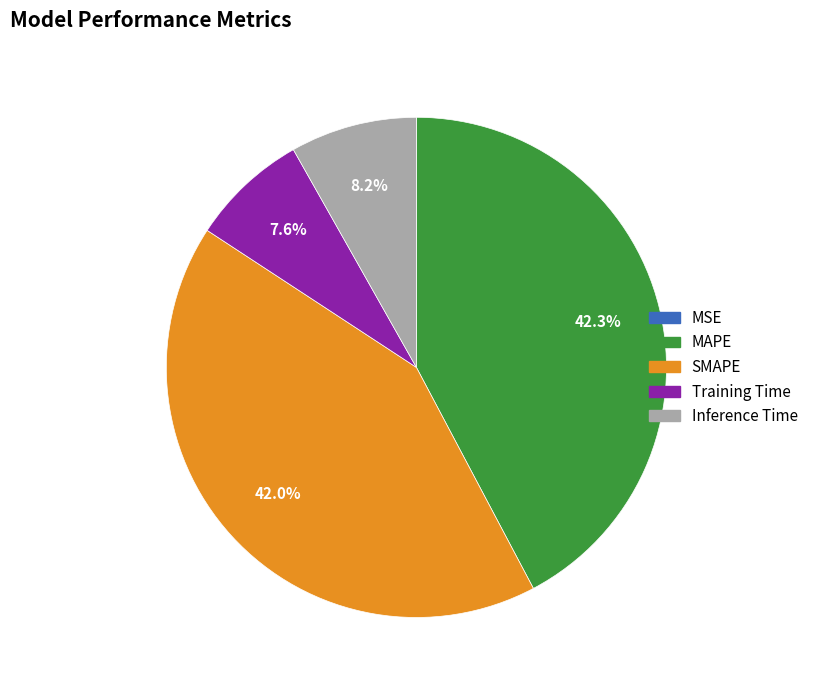

What portion of the pie excludes Training Time?

92.4%